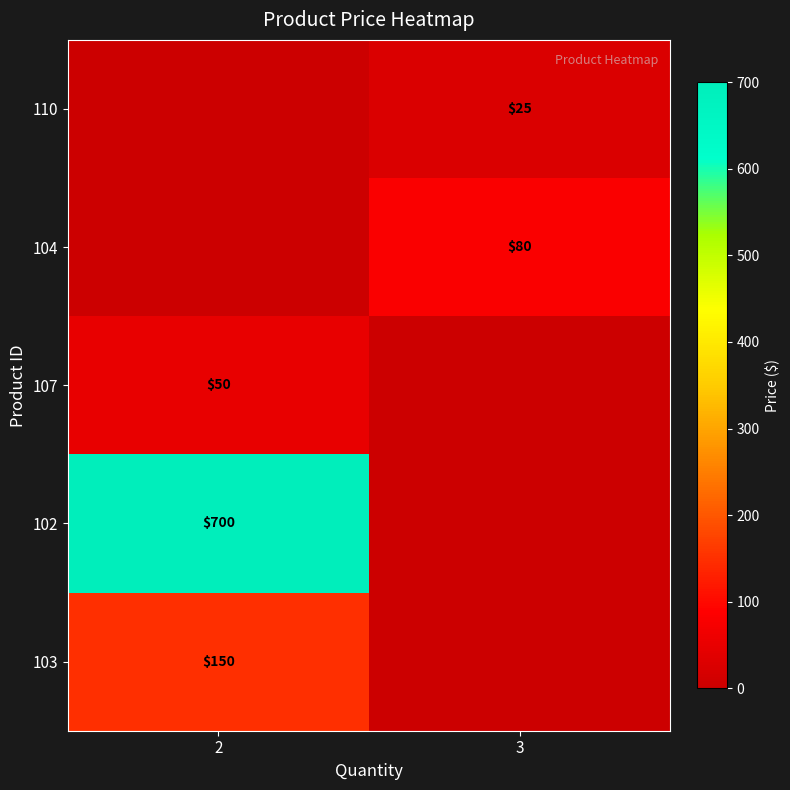

What is the sum of the row_3 values at 3 and 2?

700